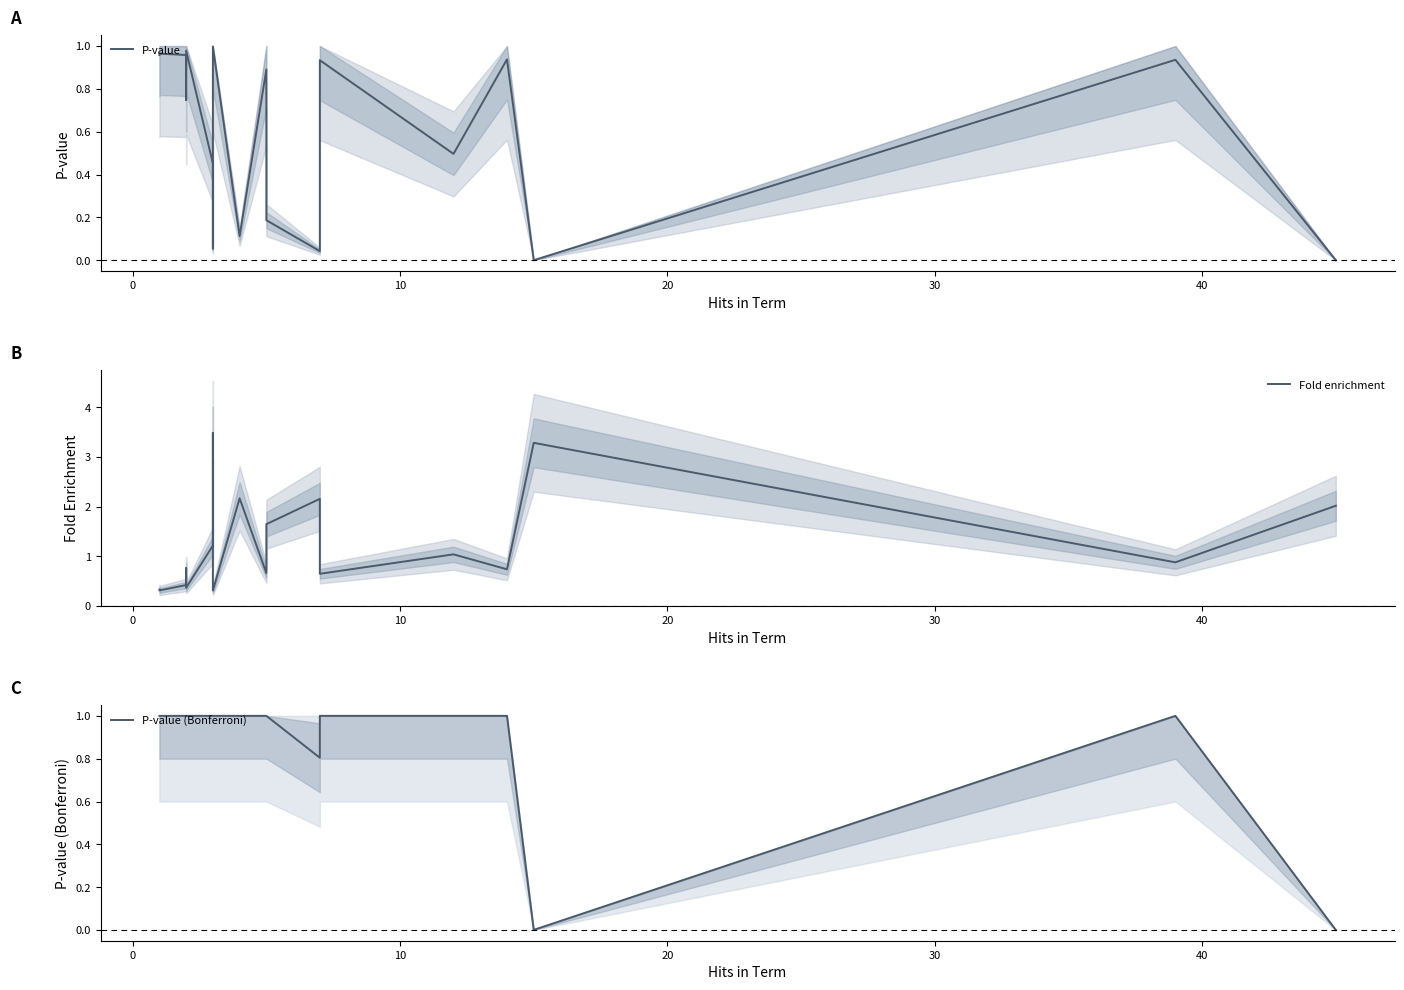

Which series has the largest total across all categories?

Fold enrichment